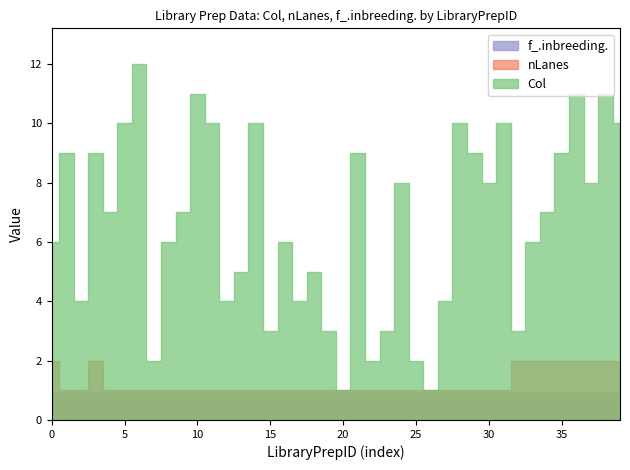

How many values in the Col series exceed 7?

18